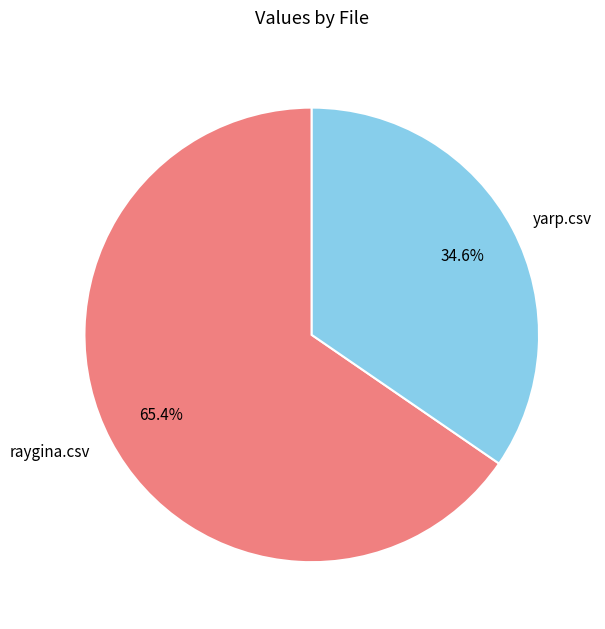

To the nearest percent, what is the difference between the largest and smallest slice percentages?

31%